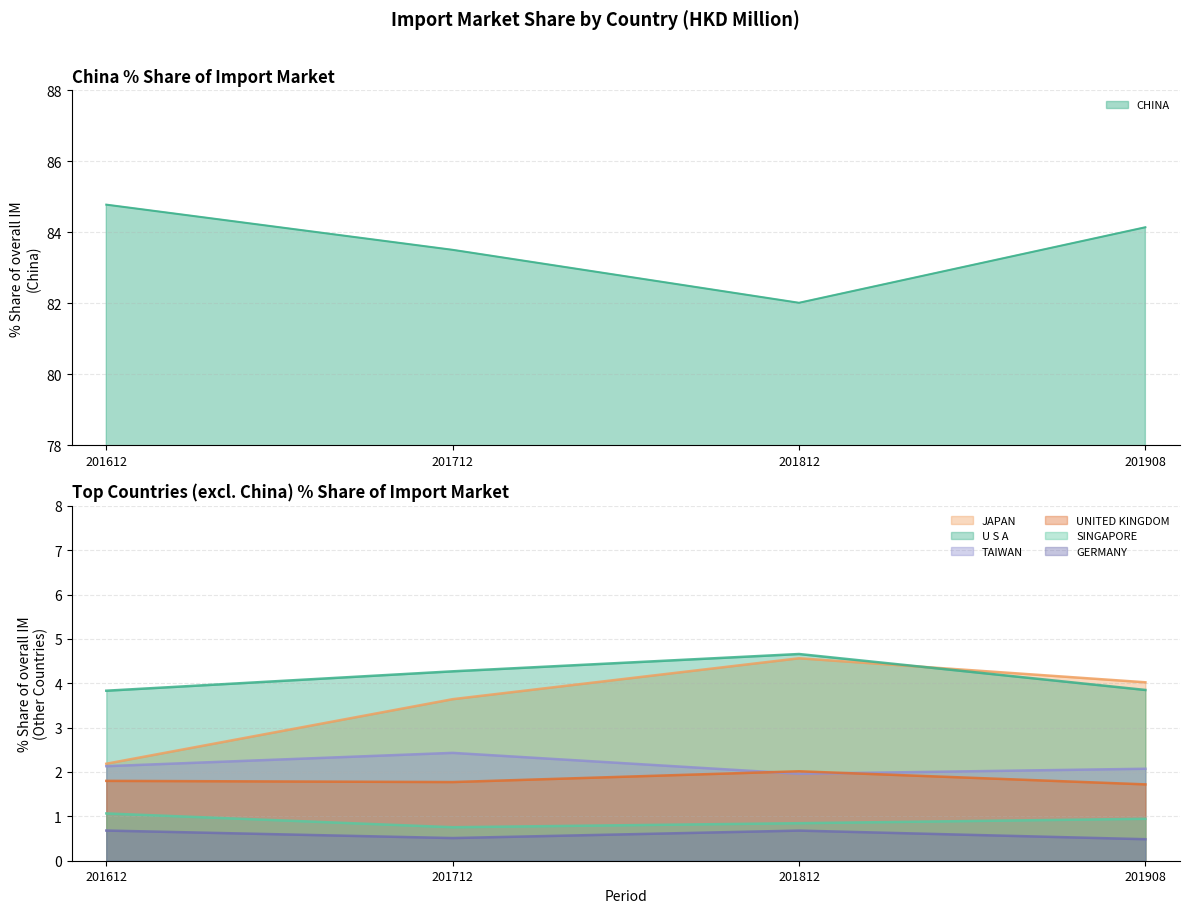

True or false: 201712 % Share and 201908 % Share intersect in this chart.

True